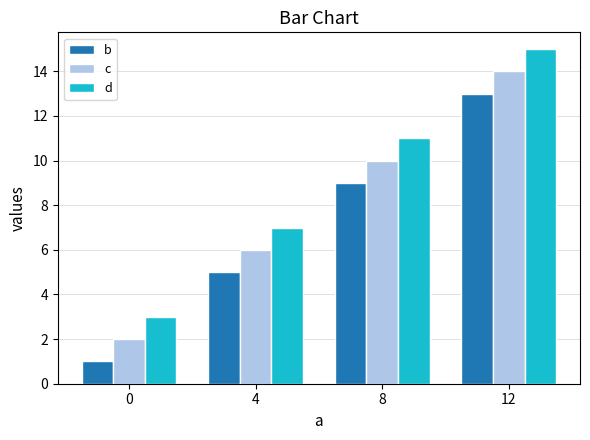

Is it true that c equals 10 at 8?

True